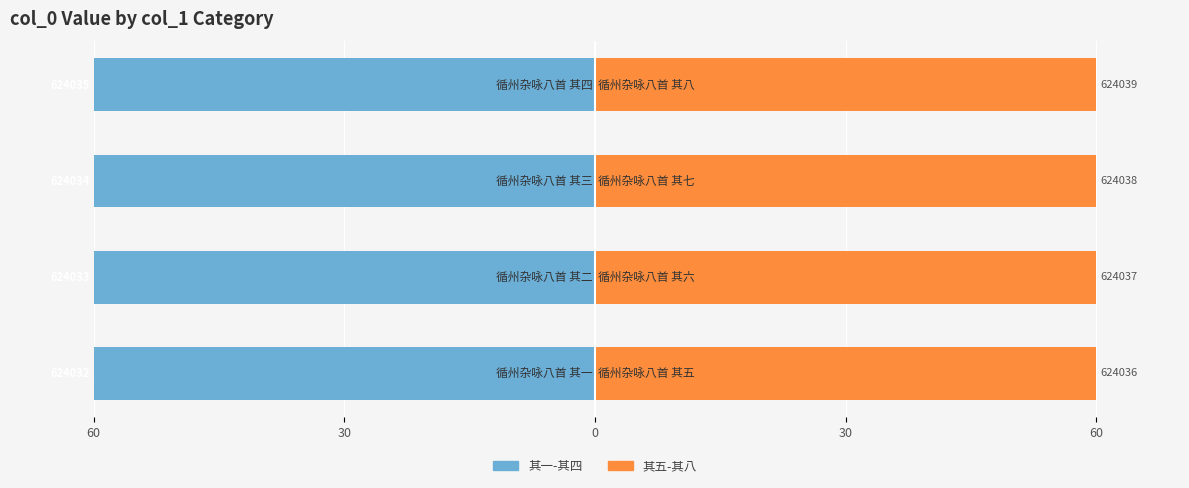

Reading left to right, what are all the values shown in this chart?

其一-其四: -60.0	-60.0	-60.0	-60.0
其五-其八: 60.0	60.0	60.0	60.0